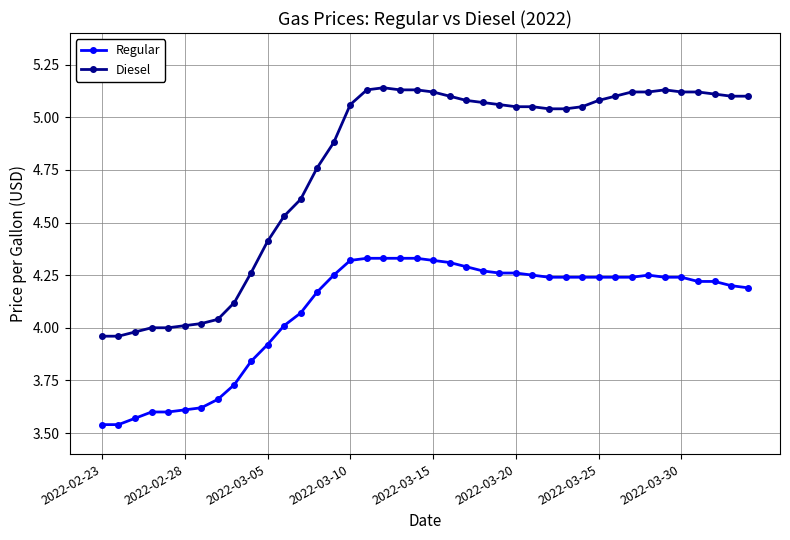

Which series has the largest range (max minus min)?

Diesel